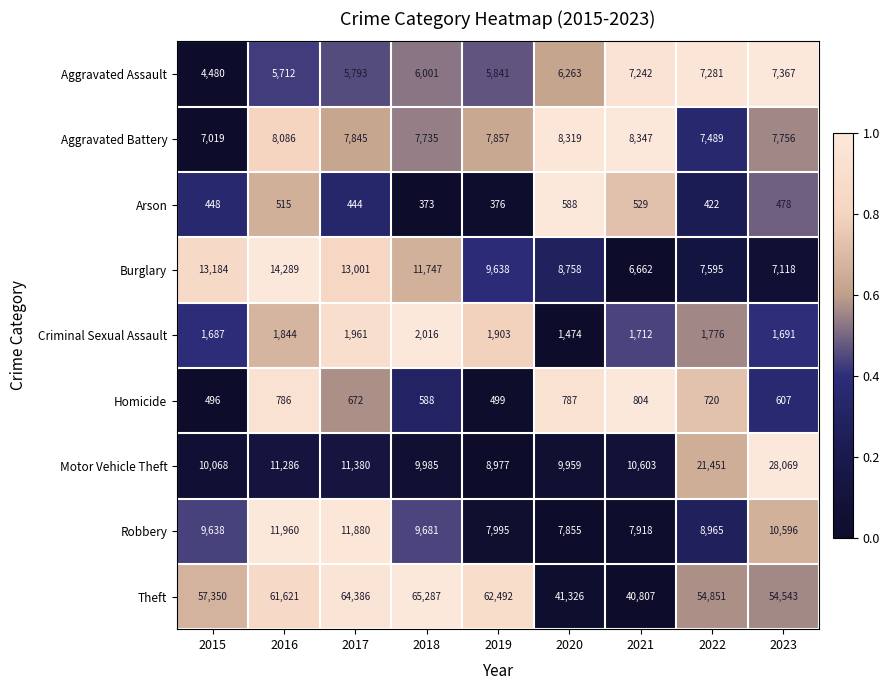

Which series has the largest total across all categories?

Theft